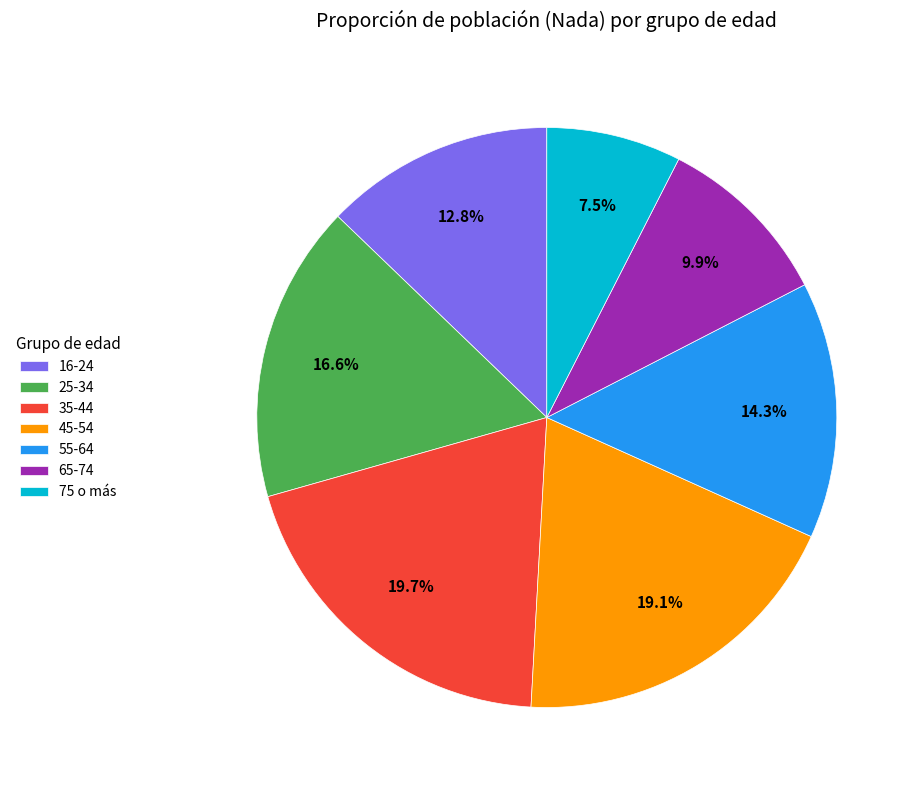

How many slices are in this pie chart?

7